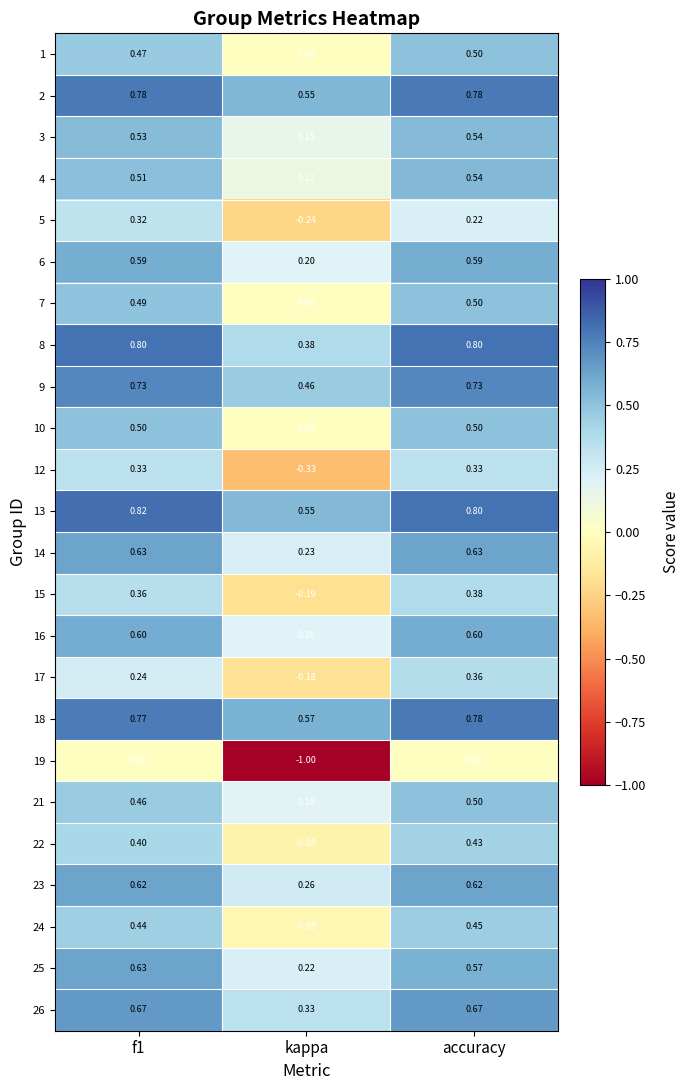

At which category does the chart reach its peak across all series?

f1